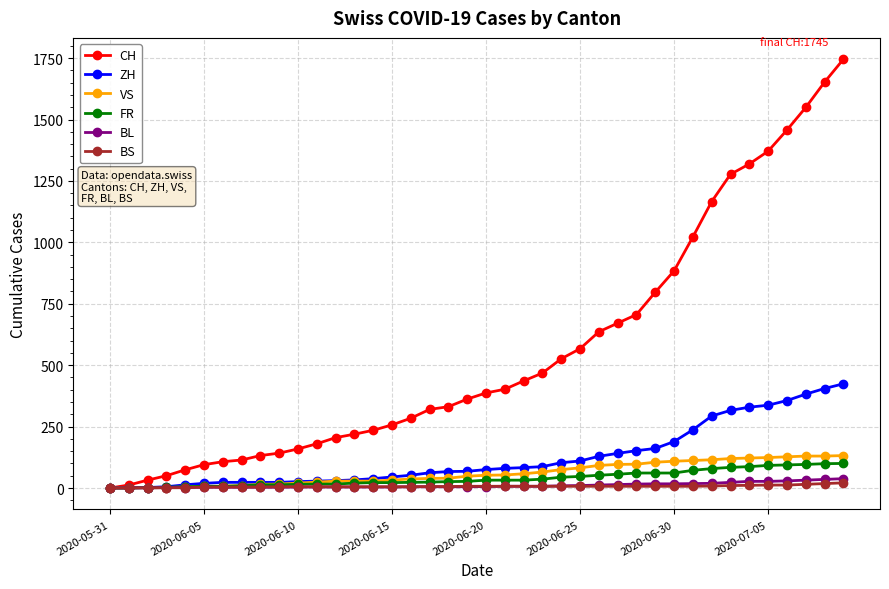

What is the maximum value for FR?

100